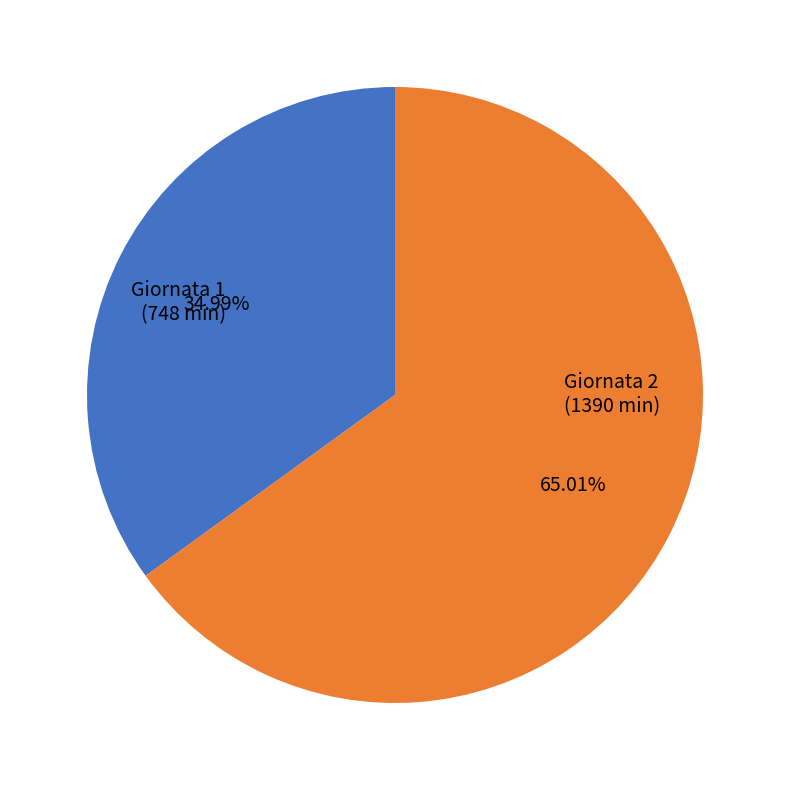

Between Giornata 1 (748 min) and Giornata 2 (1390 min), which is larger?

Giornata 2 (1390 min)